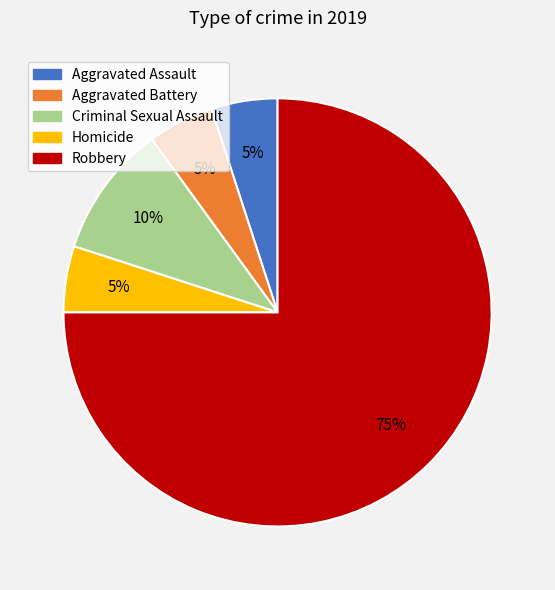

True or false: Homicide accounts for 1% of the total.

False